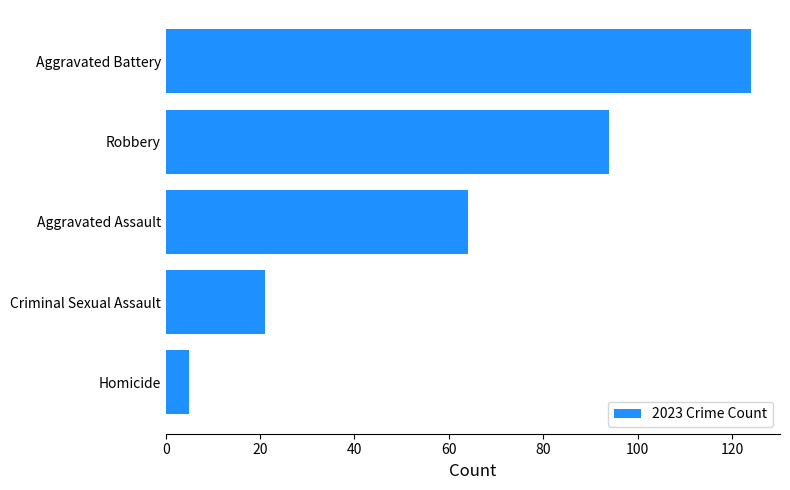

Reading top to bottom, extract all data points from this chart.

Aggravated Battery=124	Robbery=94	Aggravated Assault=64	Criminal Sexual Assault=21	Homicide=5